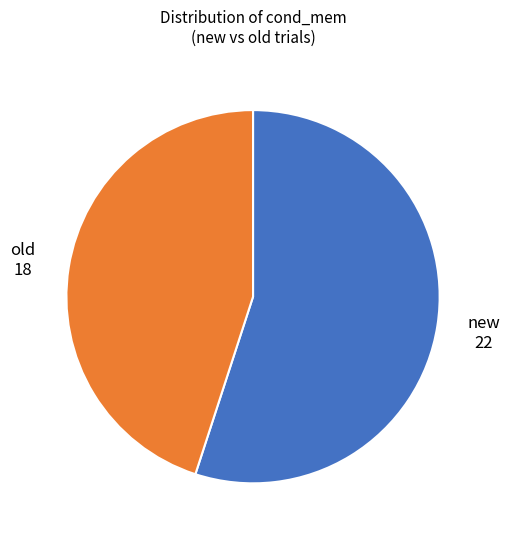

Is there a majority slice in this chart?

Yes